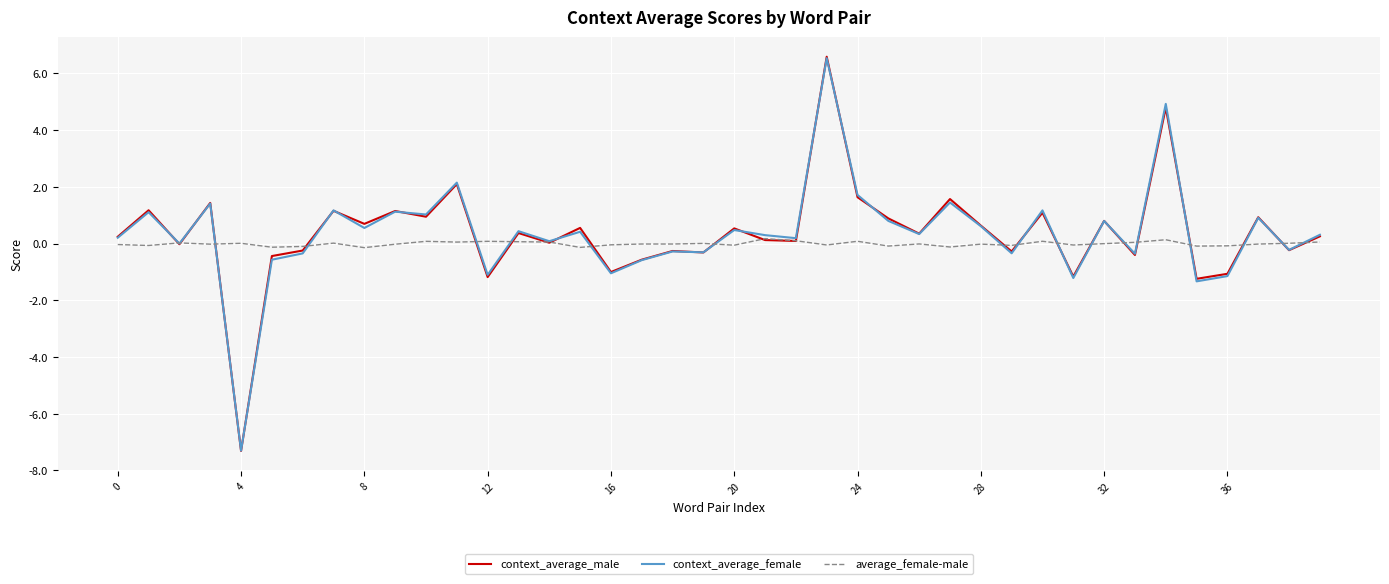

What is the minimum value shown in the chart?

-7.3